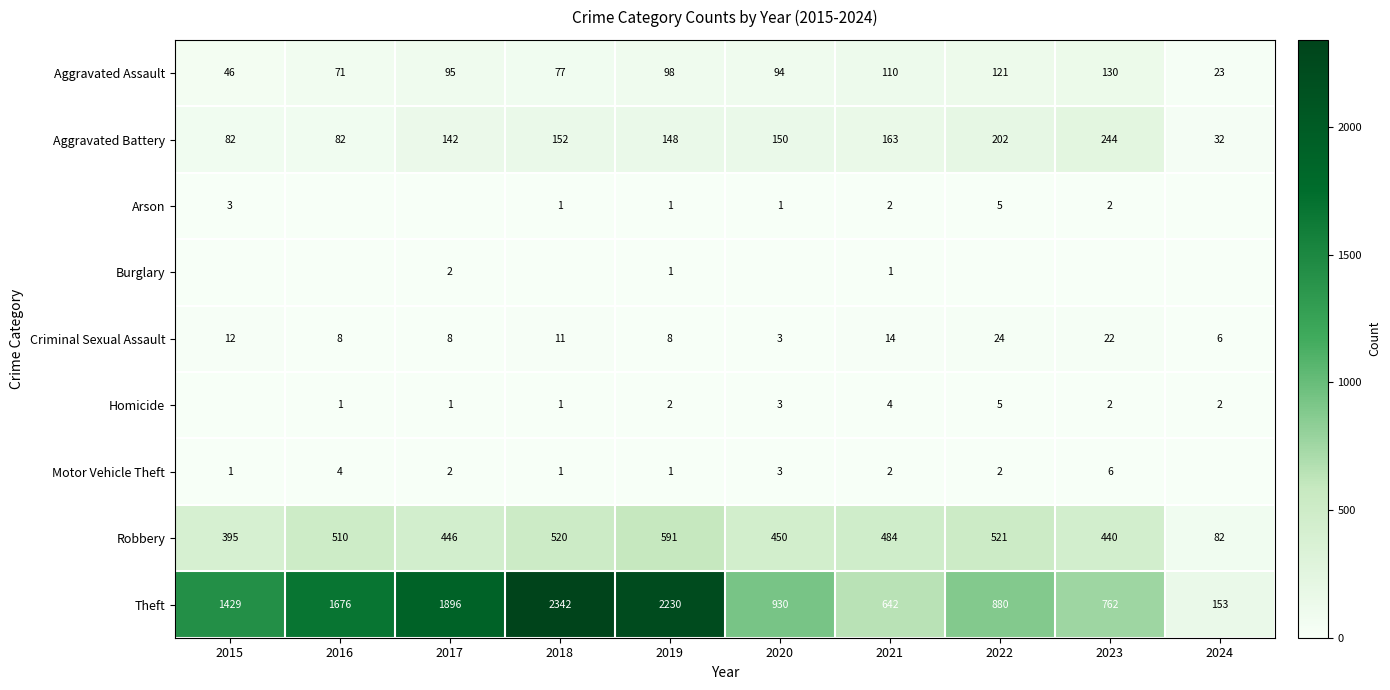

Between 2017 and 2024, which is larger?

2017